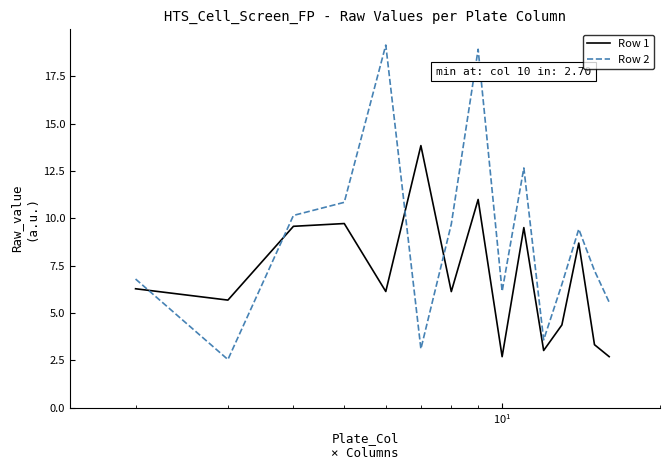

What is the difference between the maximum and minimum values in the Row 1 series?

11.1